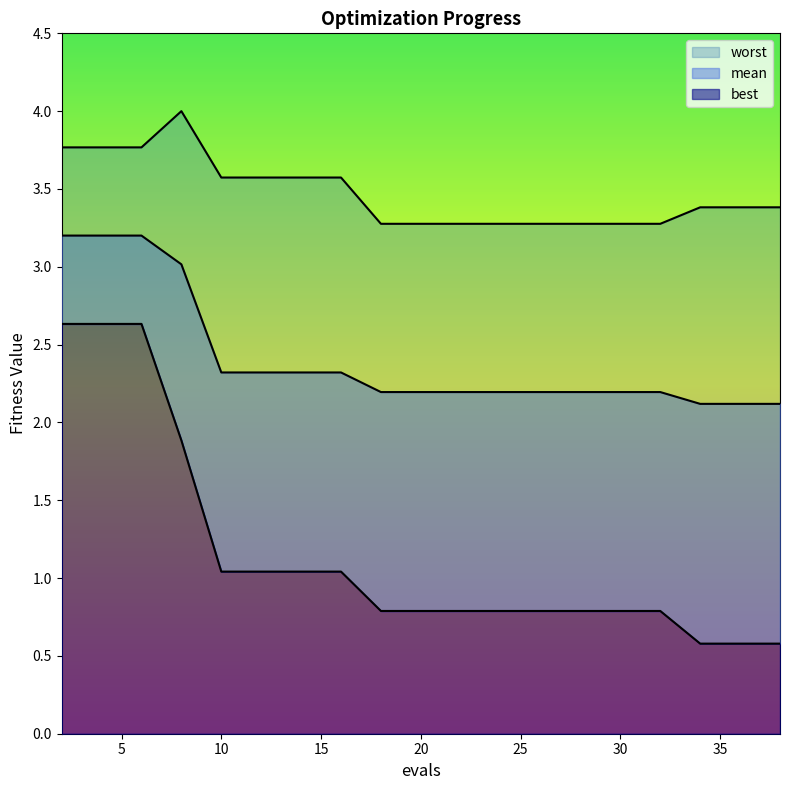

What are all the series names shown in the legend?

mean, best, worst